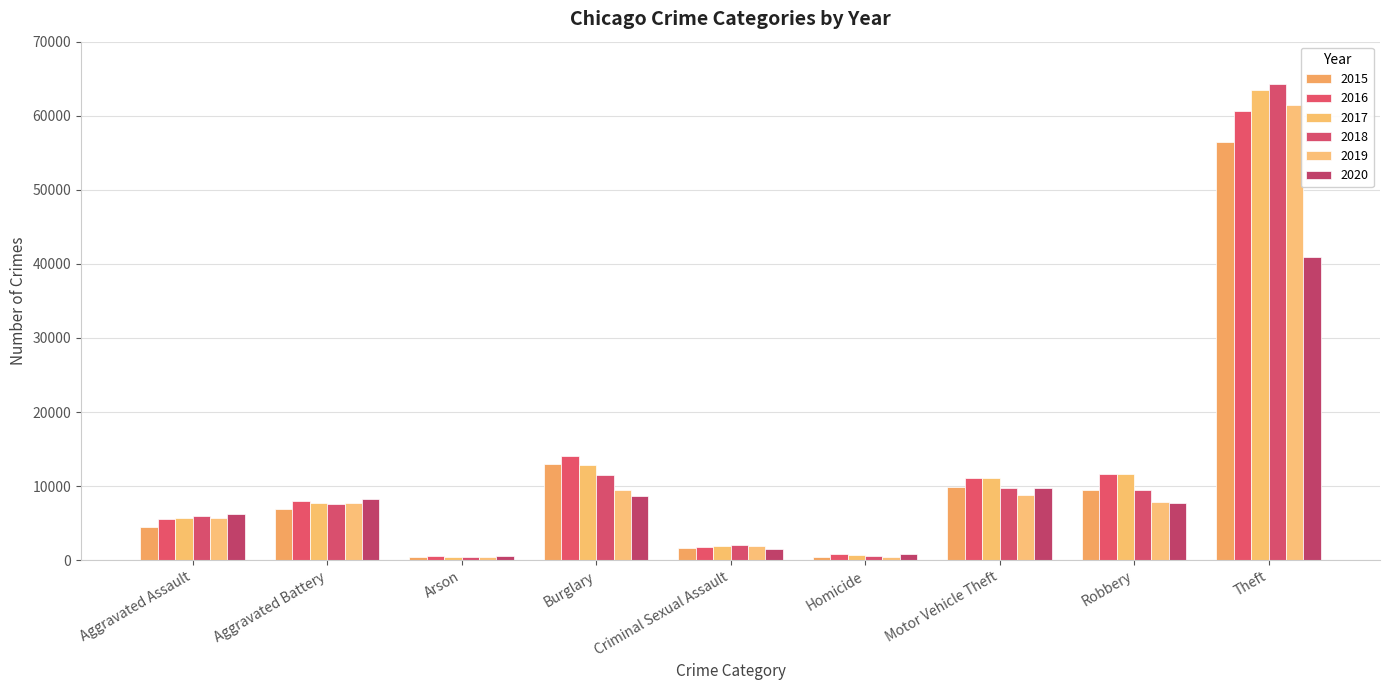

How many data points in 2017 are less than 7736?

4